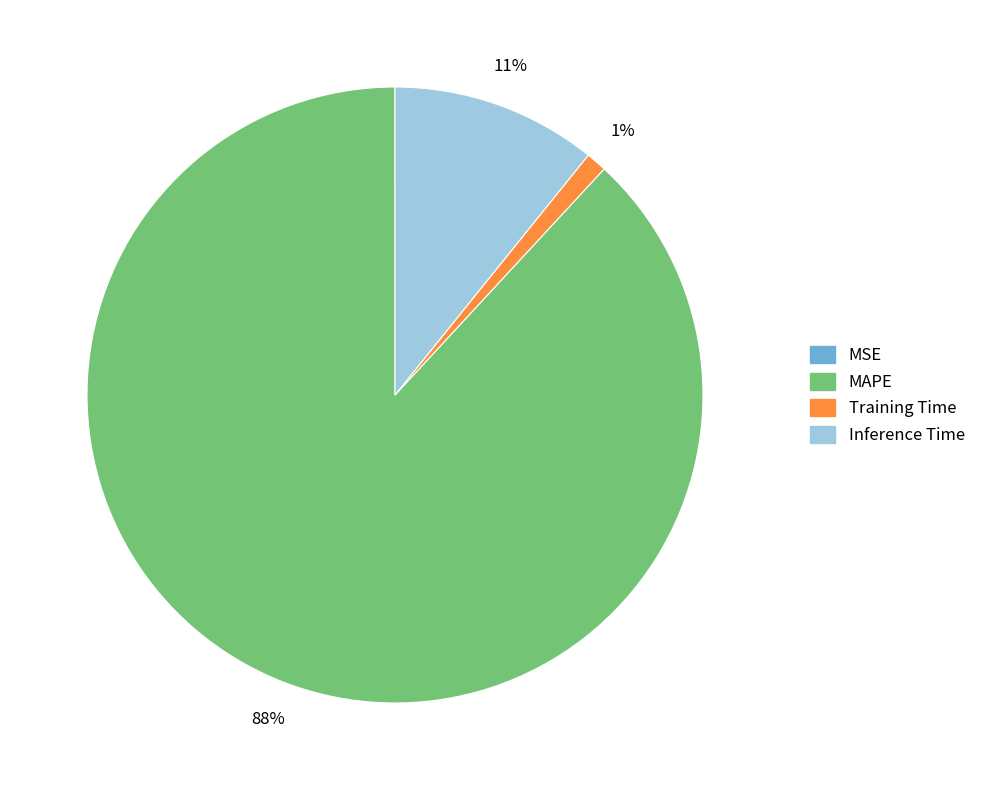

Which slice is the largest?

MAPE